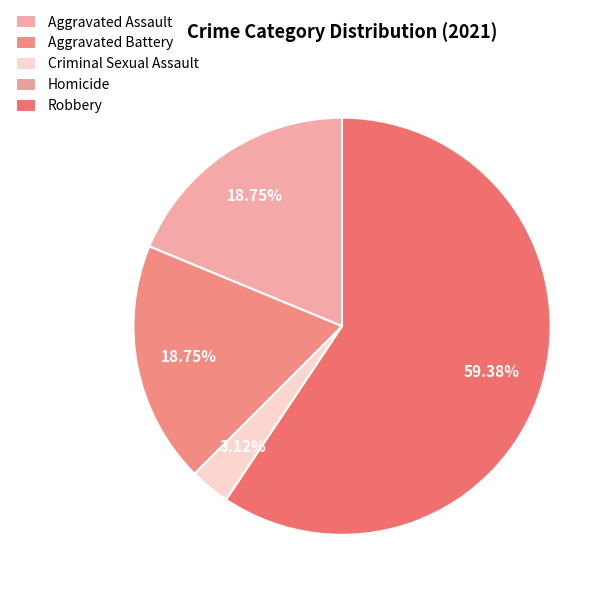

Is the sum of Aggravated Battery and Aggravated Assault greater than half?

No